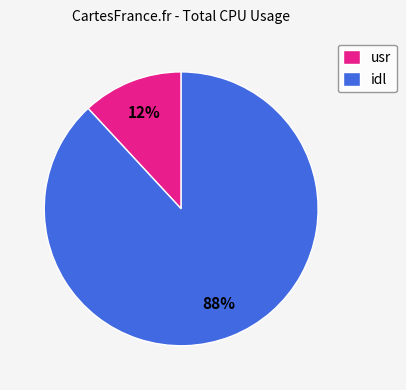

To the nearest percent, what portion does idl represent?

88%